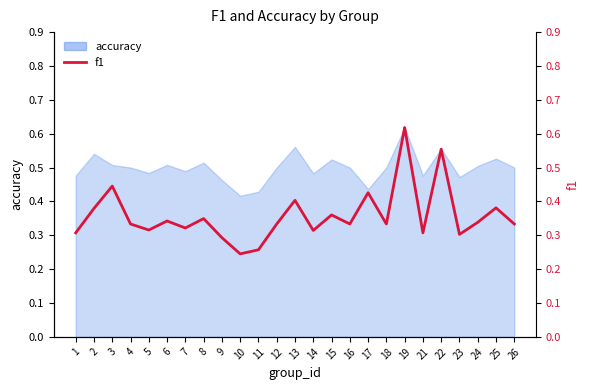

What is the minimum value shown in the chart?

0.2